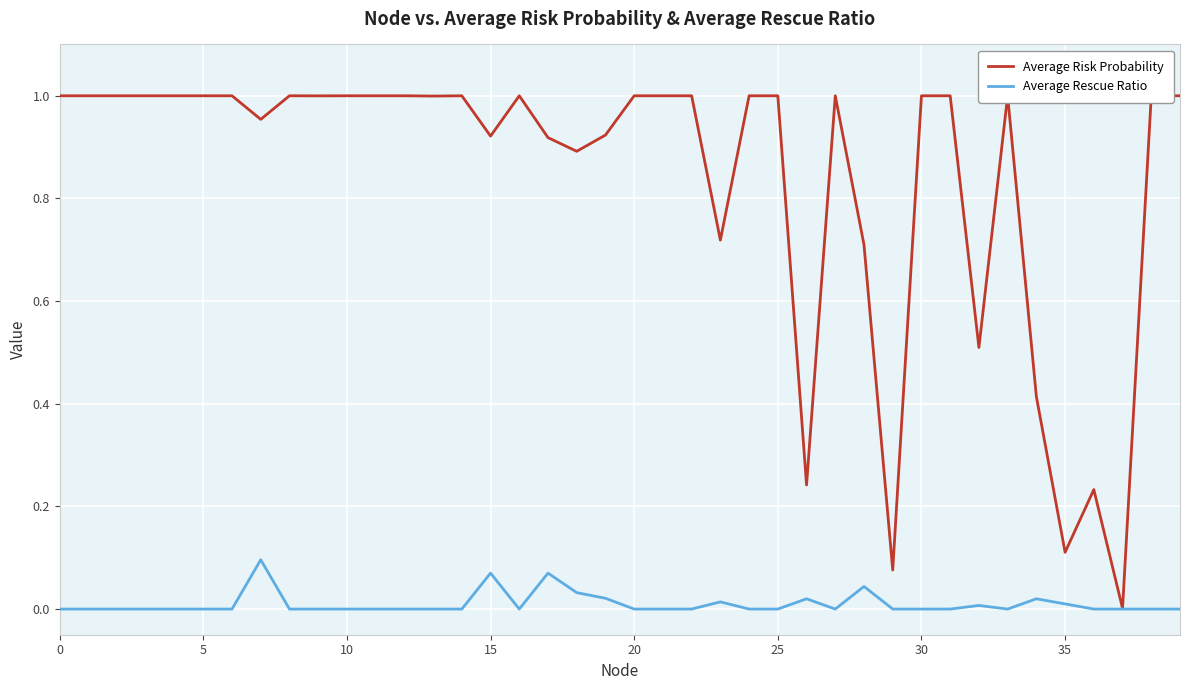

Which series has the largest total across all categories?

Average Risk Probability